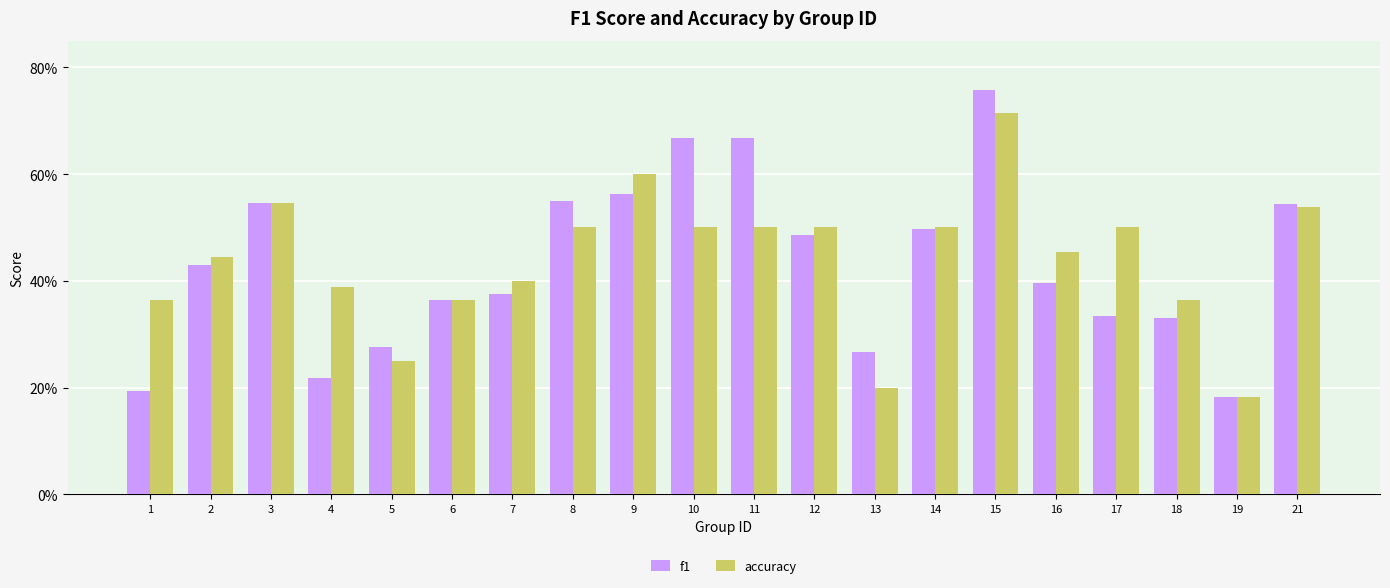

Which series has the largest total across all categories?

accuracy